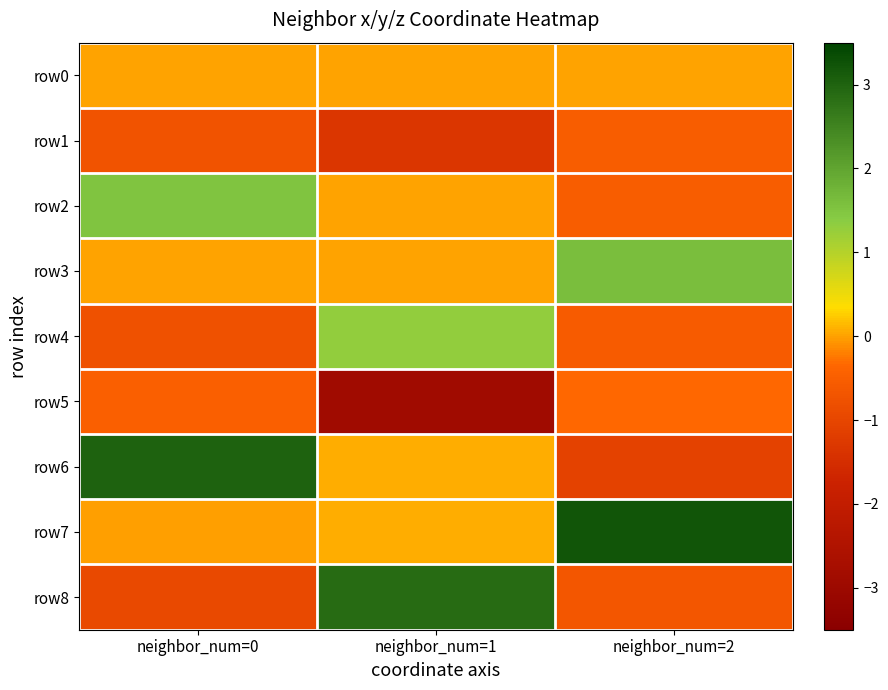

What is the spread (max minus min) of values at neighbor_num=0?

4.0